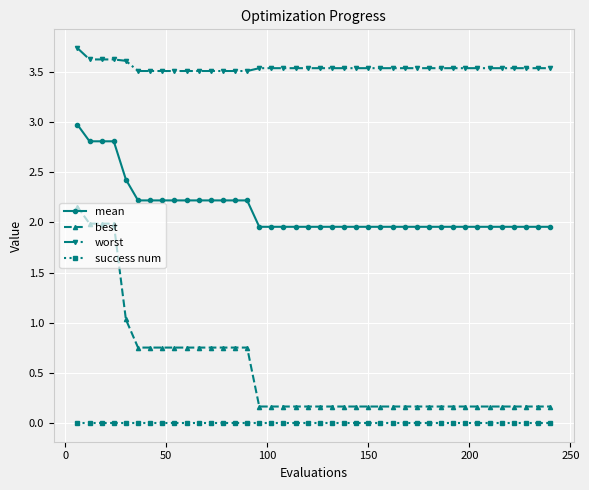

True or false: worst and best intersect in this chart.

False